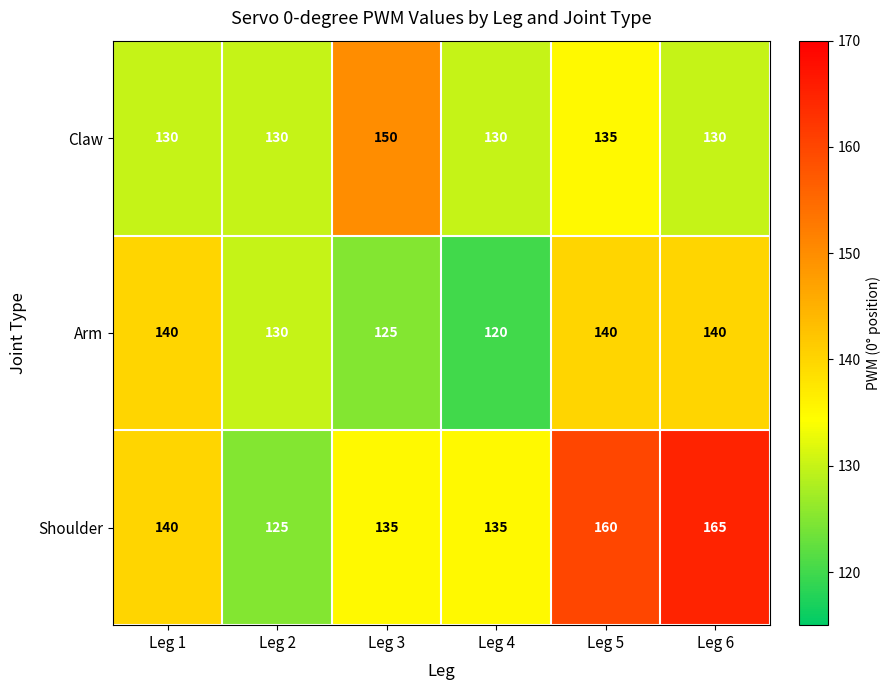

What is the greatest value displayed?

165